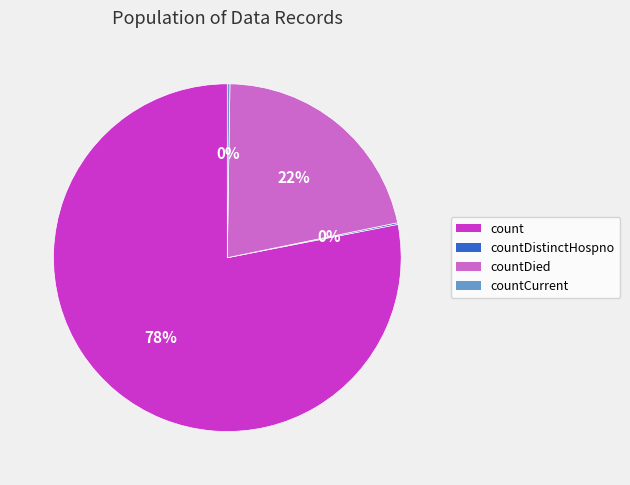

To the nearest percent, what is the average slice percentage?

25%